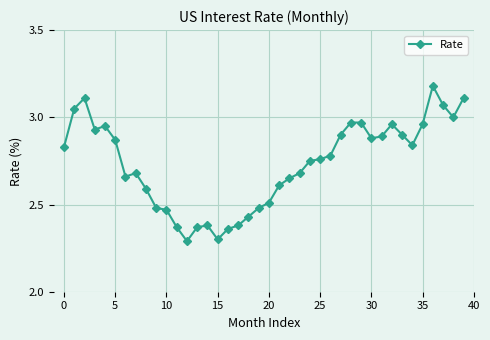

What is the difference between the maximum and minimum values?

0.9